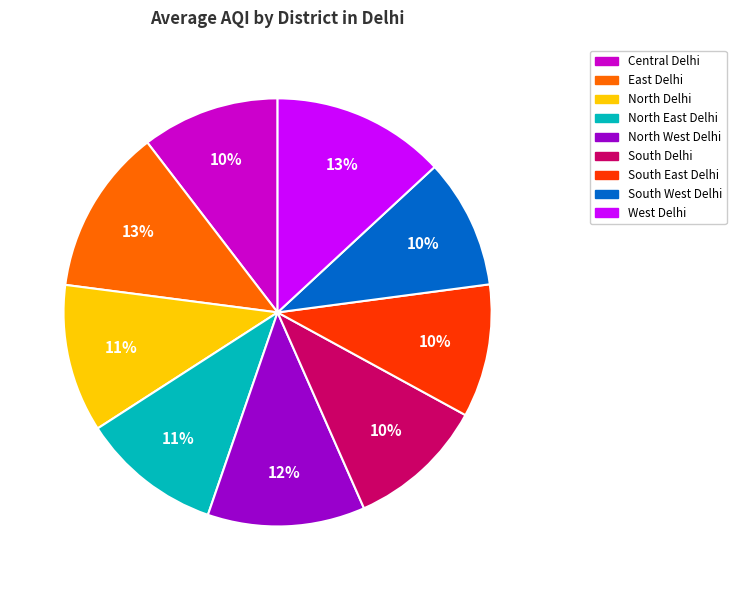

To the nearest percent, what is the difference between the largest and smallest slice percentages?

3%